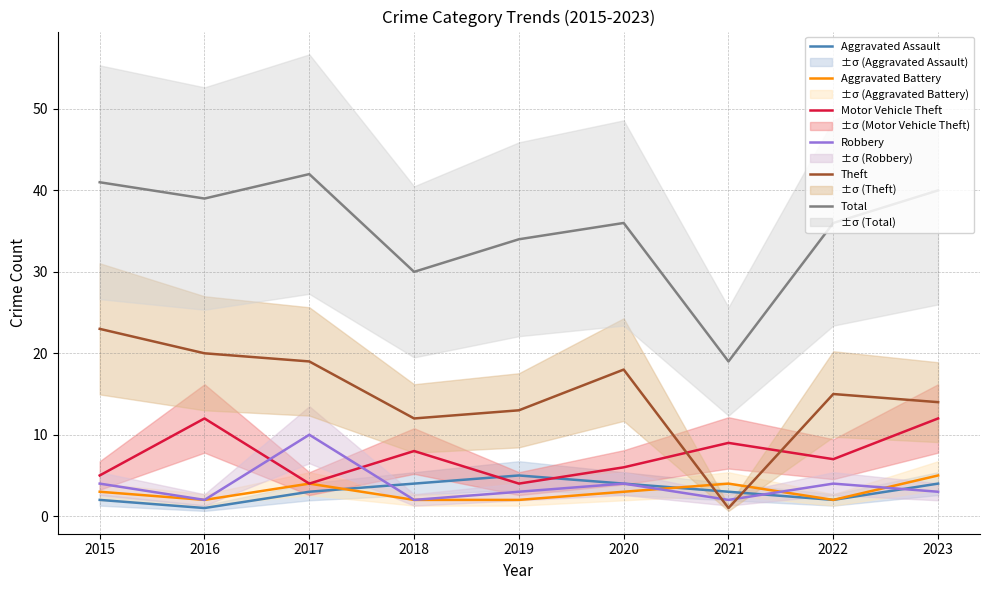

What is the difference between the Total values at 2015 and 2022?

5